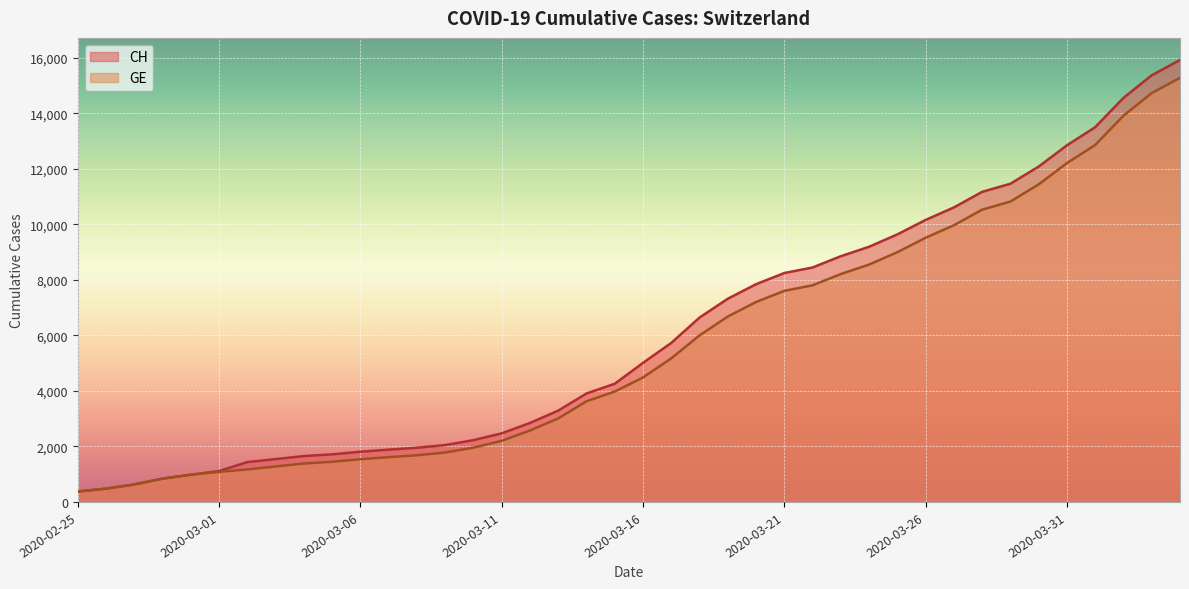

What is the label of the 21st point from the right?

2020-03-15